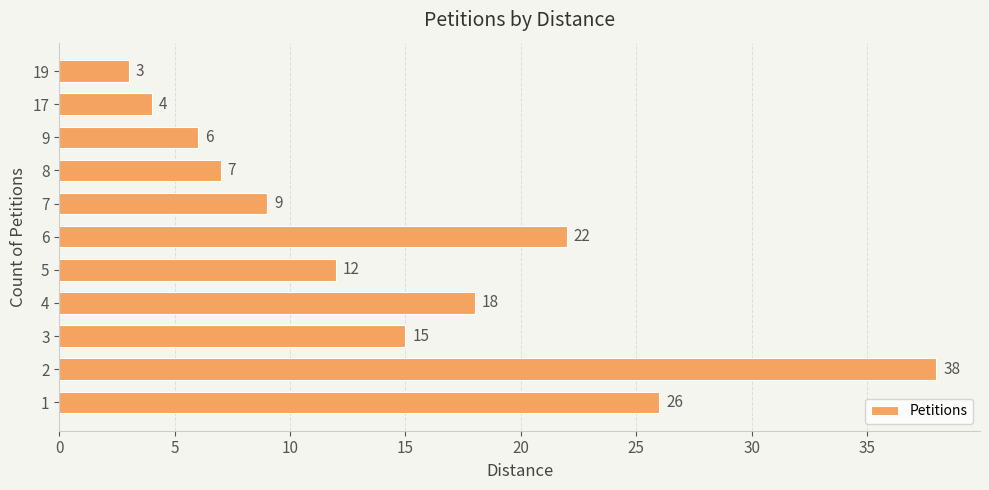

List the labels in order of value, smallest first.

19, 17, 9, 8, 7, 5, 3, 4, 6, 1, 2